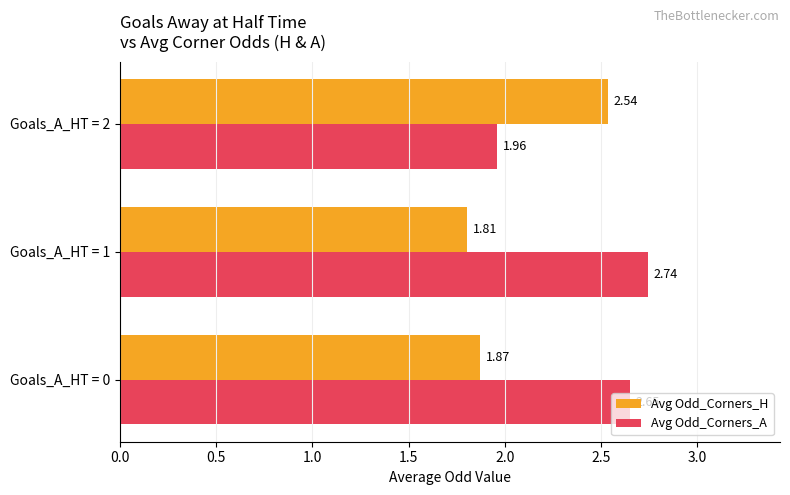

What is the sum of the Avg Odd_Corners_A values at Goals_A_HT = 0 and Goals_A_HT = 1?

5.4